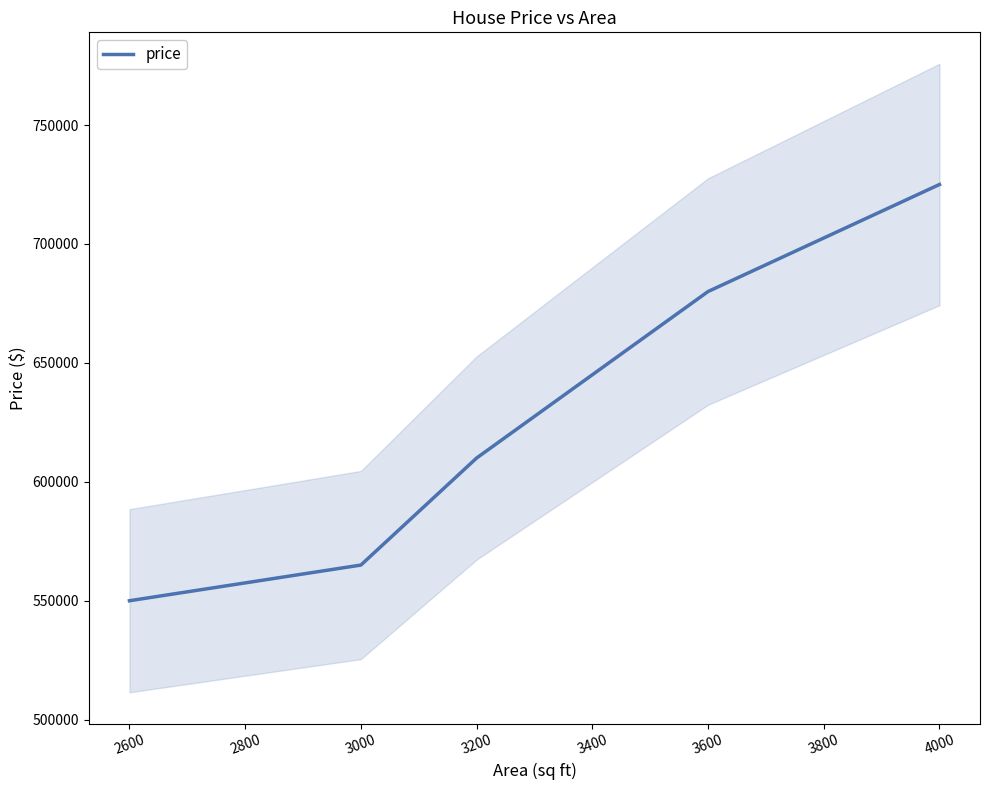

What is the value of the 2nd point from the left?

565000